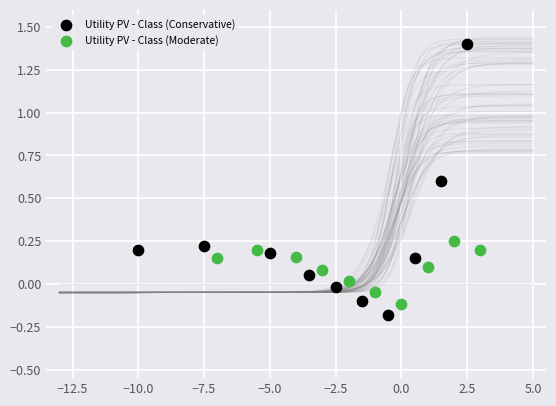

Which series has the largest Y range (max minus min)?

Utility PV - Class (Conservative)